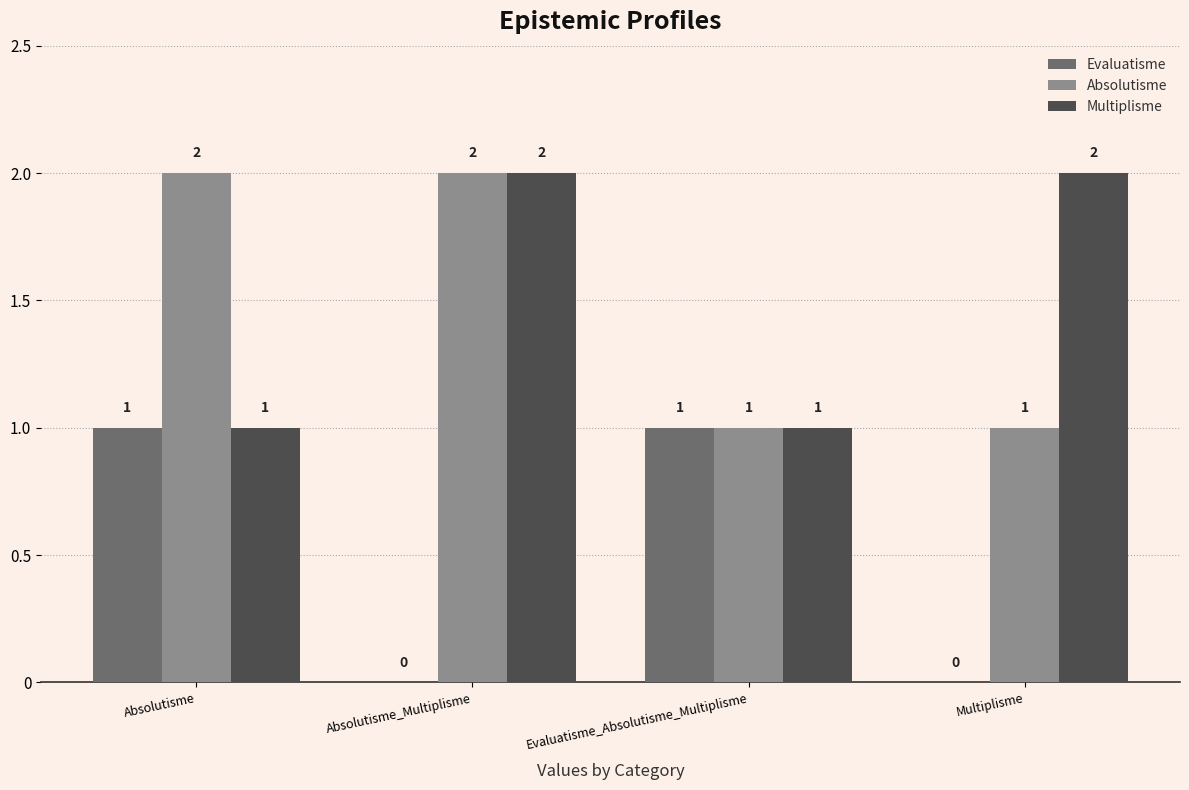

How many Absolutisme values are between 1 and 2?

4